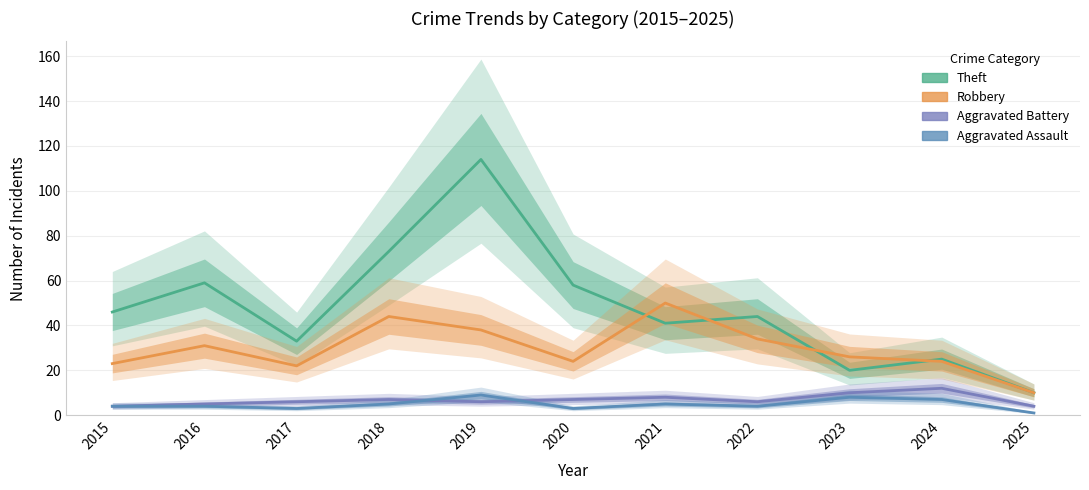

Between 2022 and 2025, which is larger?

2022